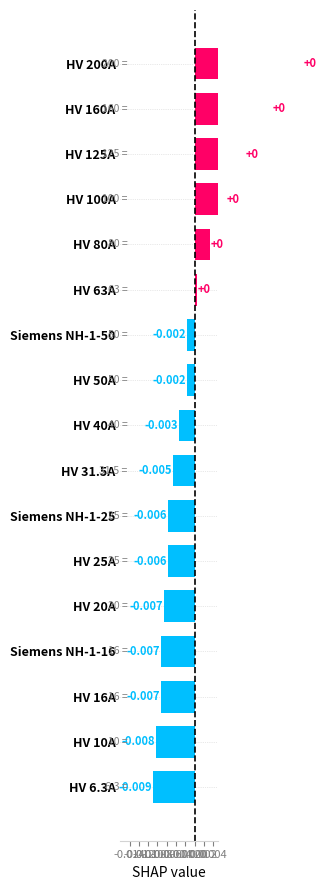

Does the chart contain any negative values?

Yes